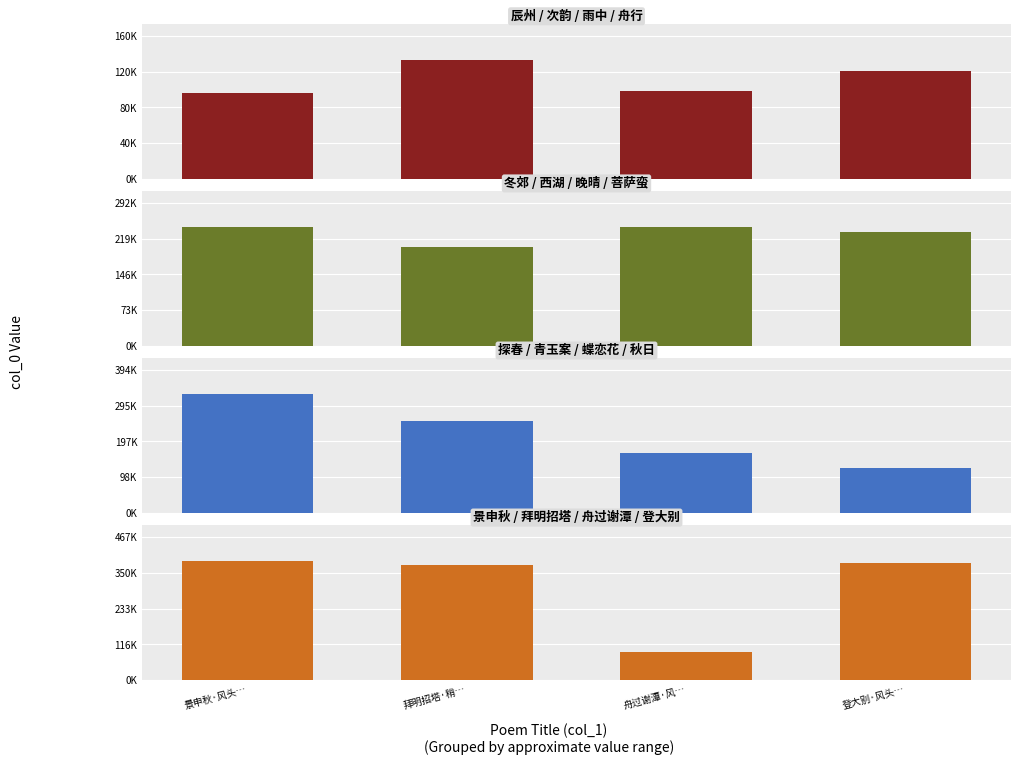

Reading left to right, extract all data points from this chart.

辰州 / 次韵 / 雨中 / 舟行: 景申秋·风头…=96201	拜明招塔·稍…=133388	舟过谢潭·风…=98497	登大别·风头…=120817
冬郊 / 西湖 / 晚晴 / 菩萨蛮: 景申秋·风头…=243738	拜明招塔·稍…=202472	舟过谢潭·风…=242692	登大别·风头…=233418
探春 / 青玉案 / 蝶恋花 / 秋日: 景申秋·风头…=328490	拜明招塔·稍…=253043	舟过谢潭·风…=164931	登大别·风头…=125262
景申秋 / 拜明招塔 / 舟过谢潭 / 登大别: 景申秋·风头…=389358	拜明招塔·稍…=377140	舟过谢潭·风…=90538	登大别·风头…=381432